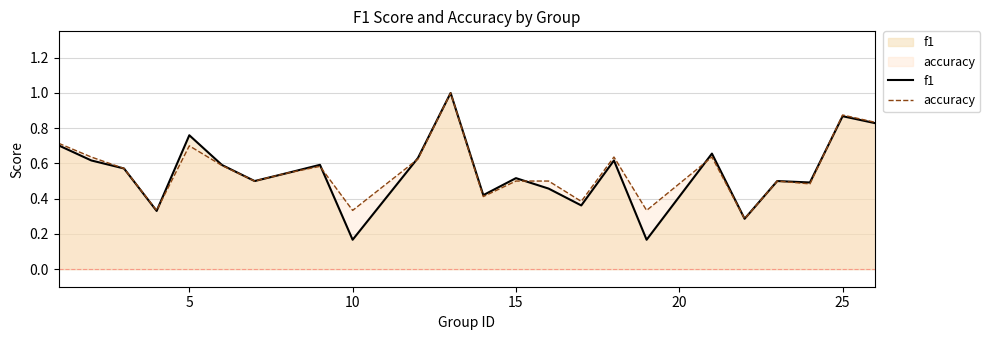

How many lines are shown in the chart?

2